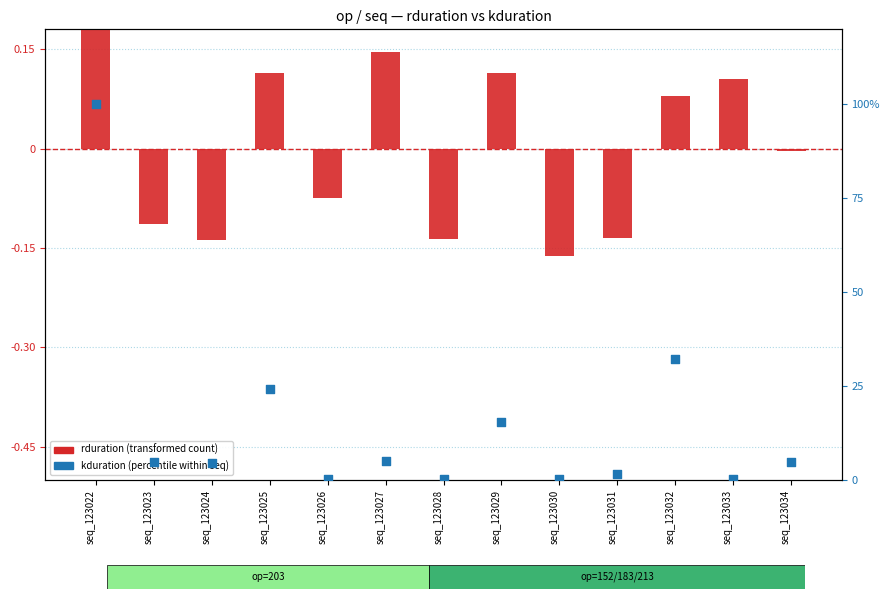

At how many categories does at least one series exceed 73?

1